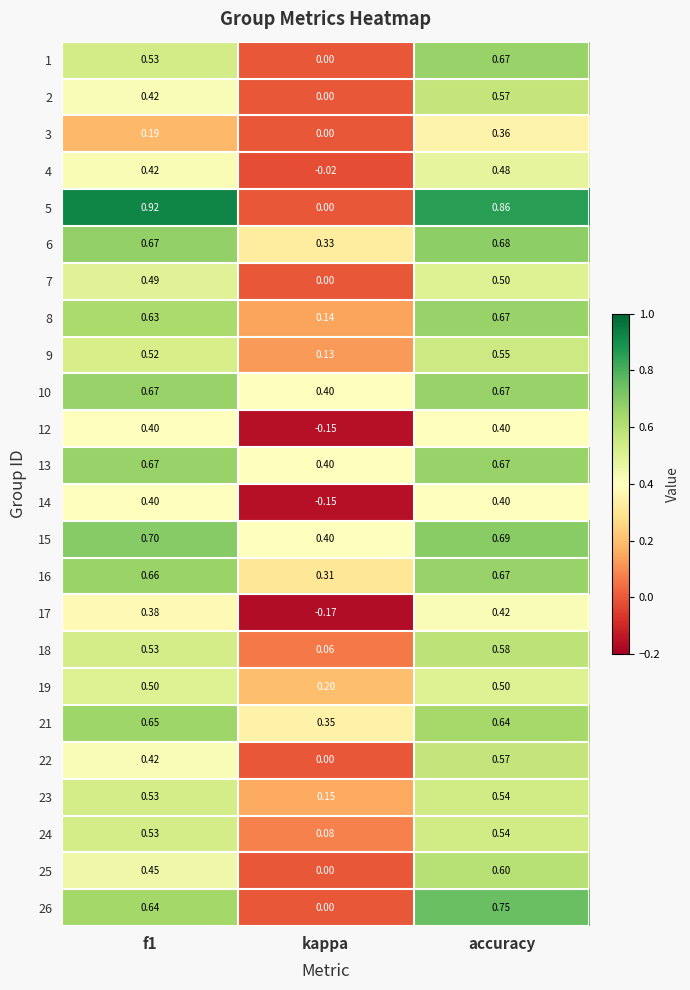

Is the value of 18 at kappa greater than the value of 6 at kappa?

No